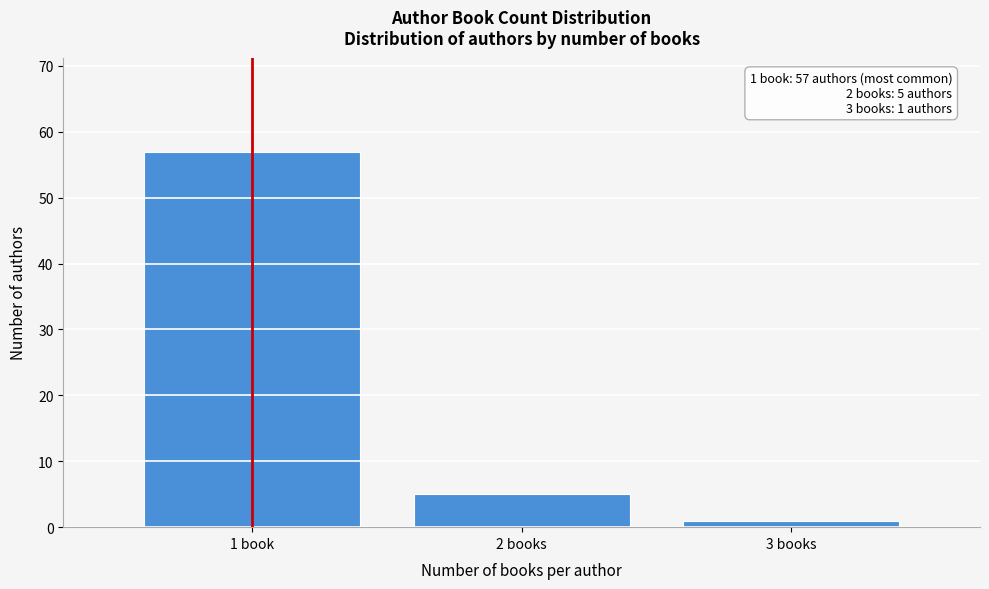

Reading right to left, list all the values displayed in this chart.

1	5	57